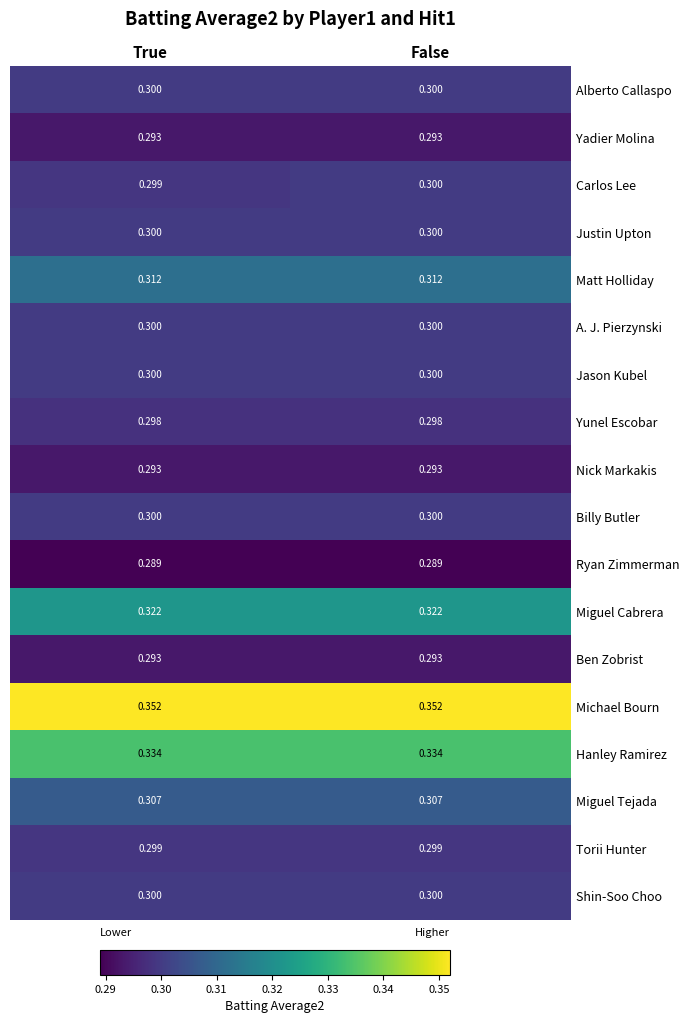

Which series has the largest range (max minus min)?

Carlos Lee